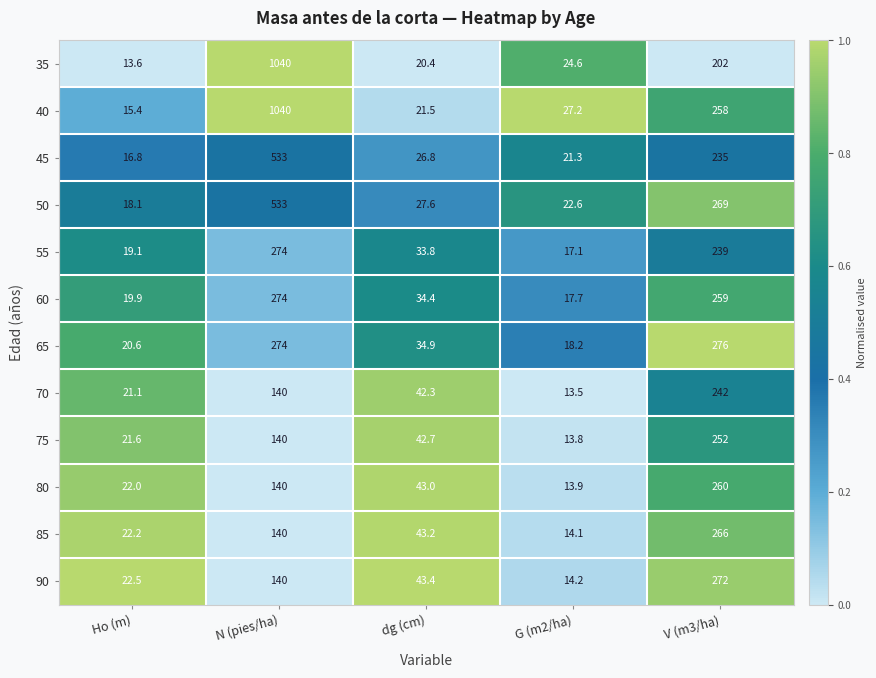

Which series has the widest spread of values?

35